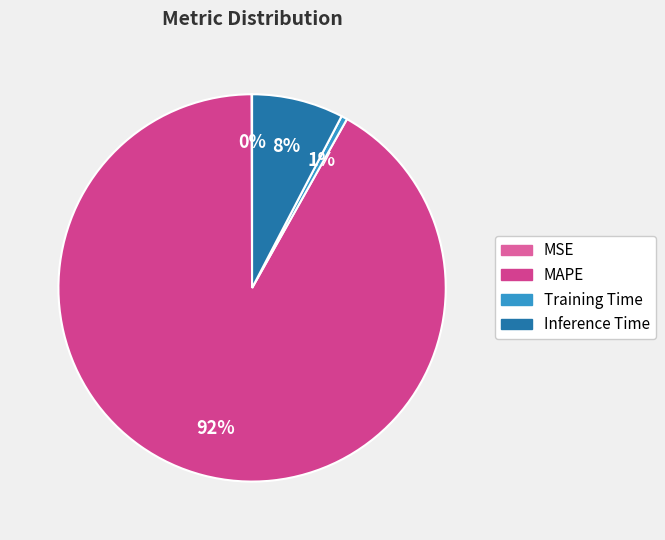

Is it true that MAPE is 92% of the pie?

True